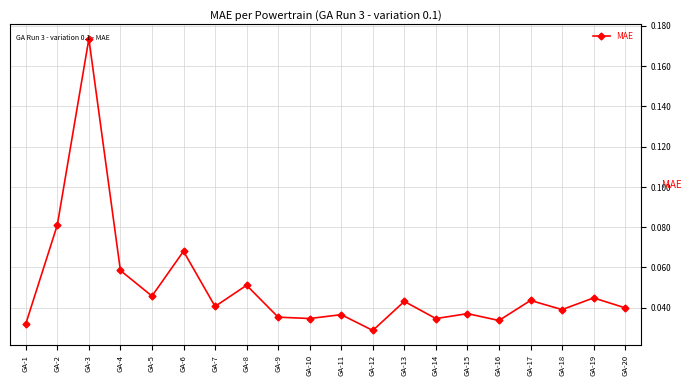

Is it true that the value at GA-17 is 0.1?

False